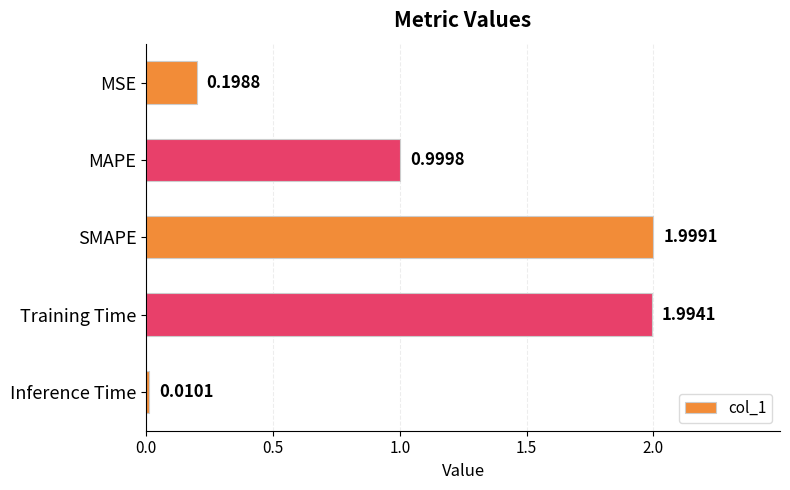

Rank the categories by value from highest to lowest.

SMAPE, Training Time, MAPE, MSE, Inference Time